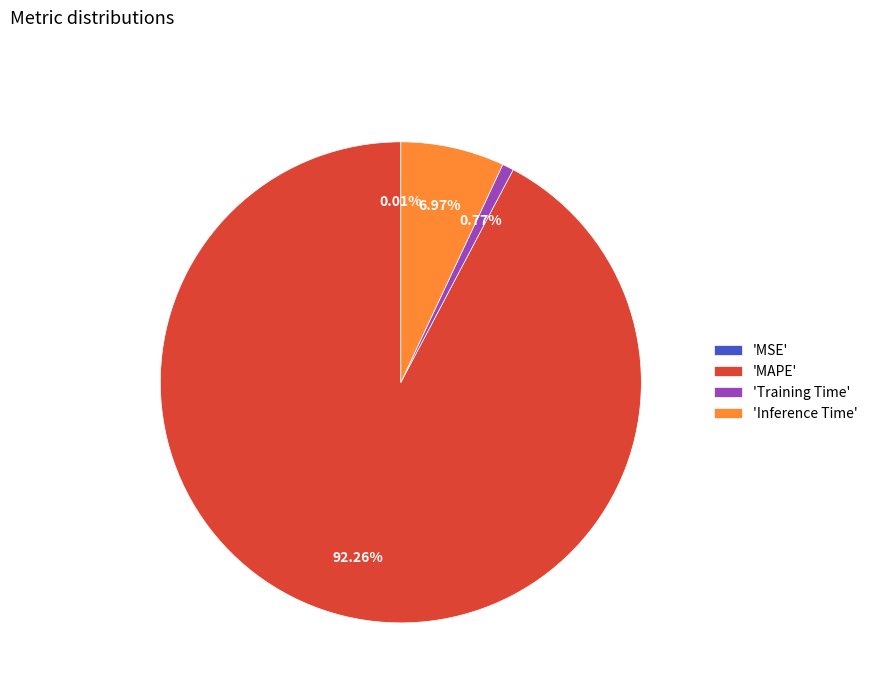

Between 'Inference Time' and 'Training Time', which is larger?

'Inference Time'